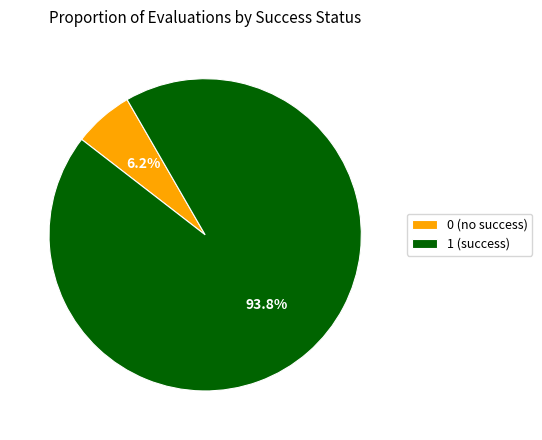

What portion of the pie excludes 1 (success)?

6.2%